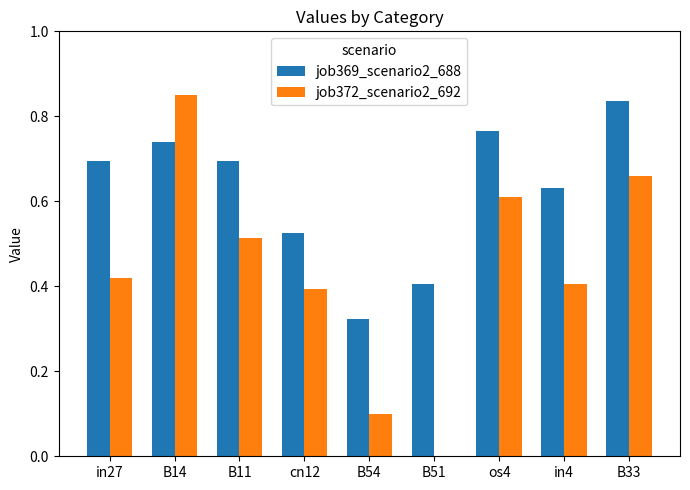

Count the number of categories in the chart.

9